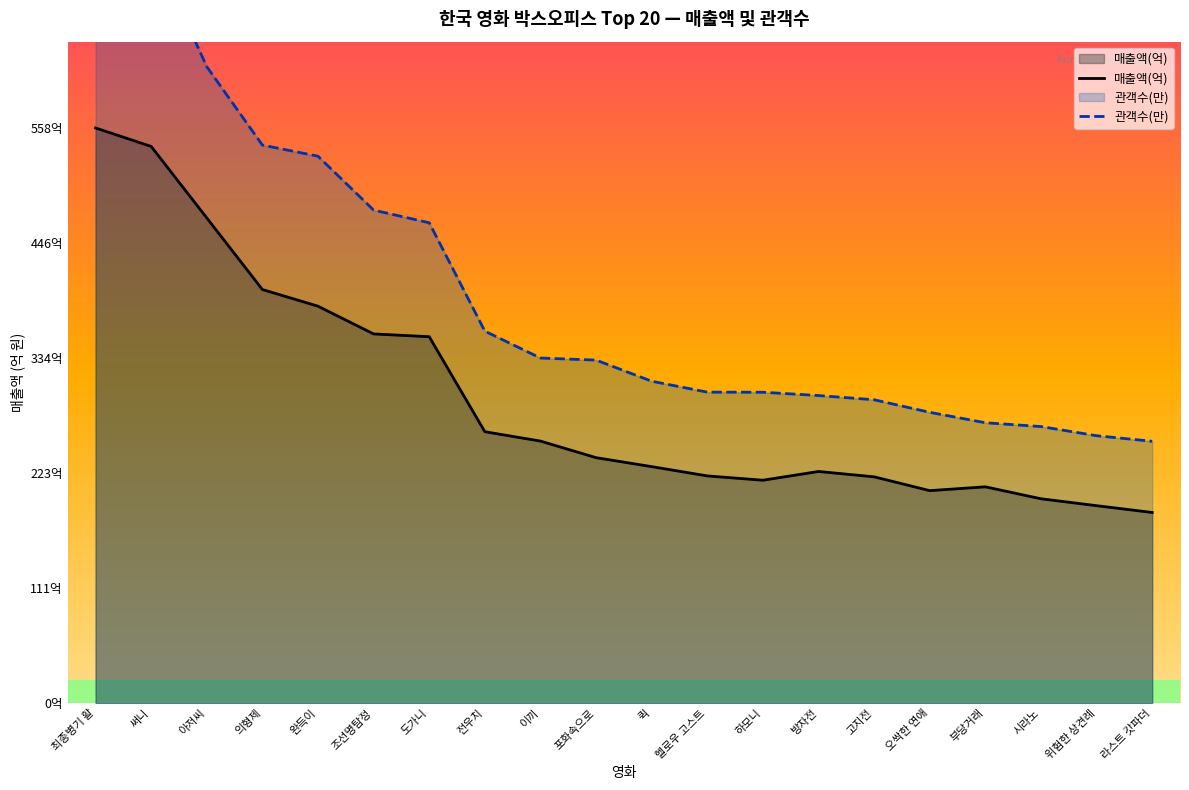

Between 전우치 and 고지전, which series saw the biggest shift?

관객수(만)